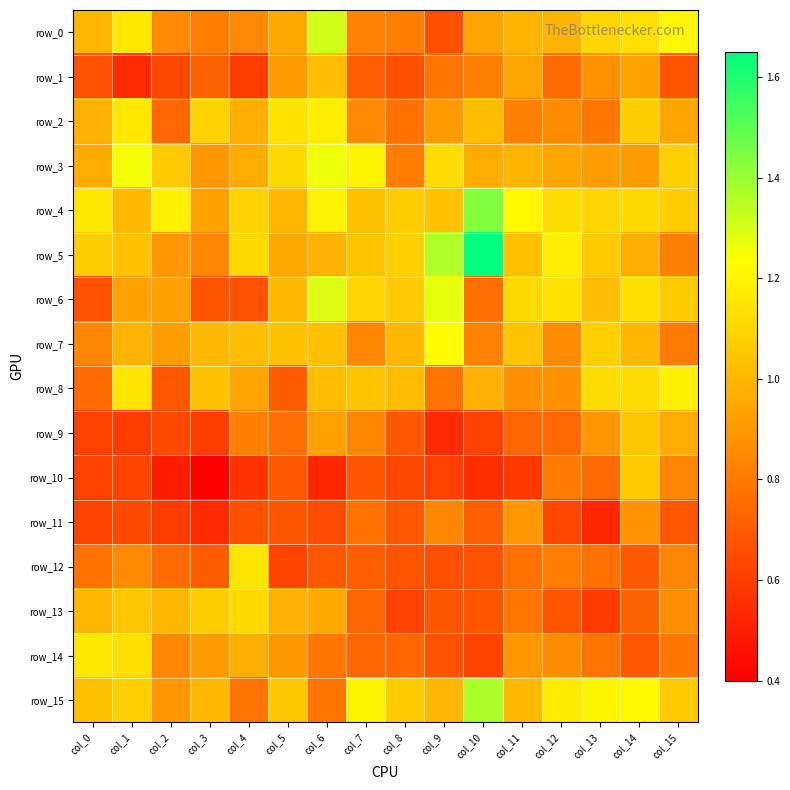

What is the sum of all row_1 values?

12.2